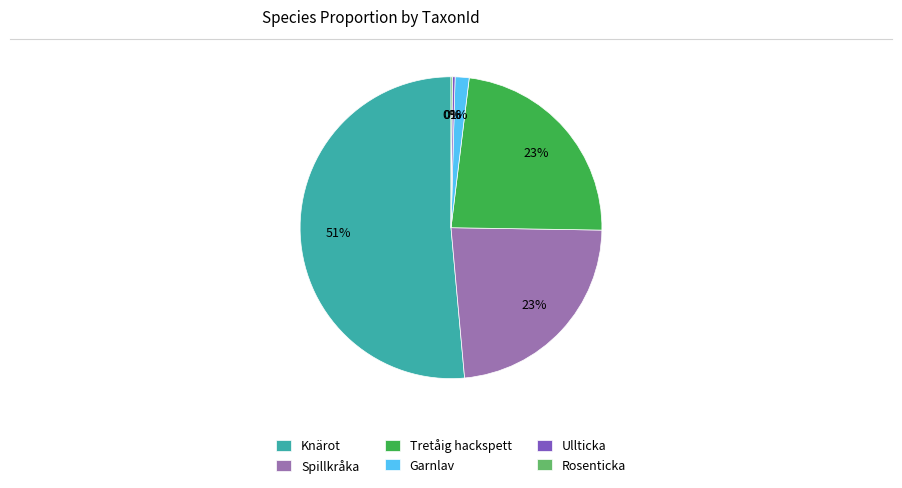

Is there any slice that represents more than half of the pie?

Yes